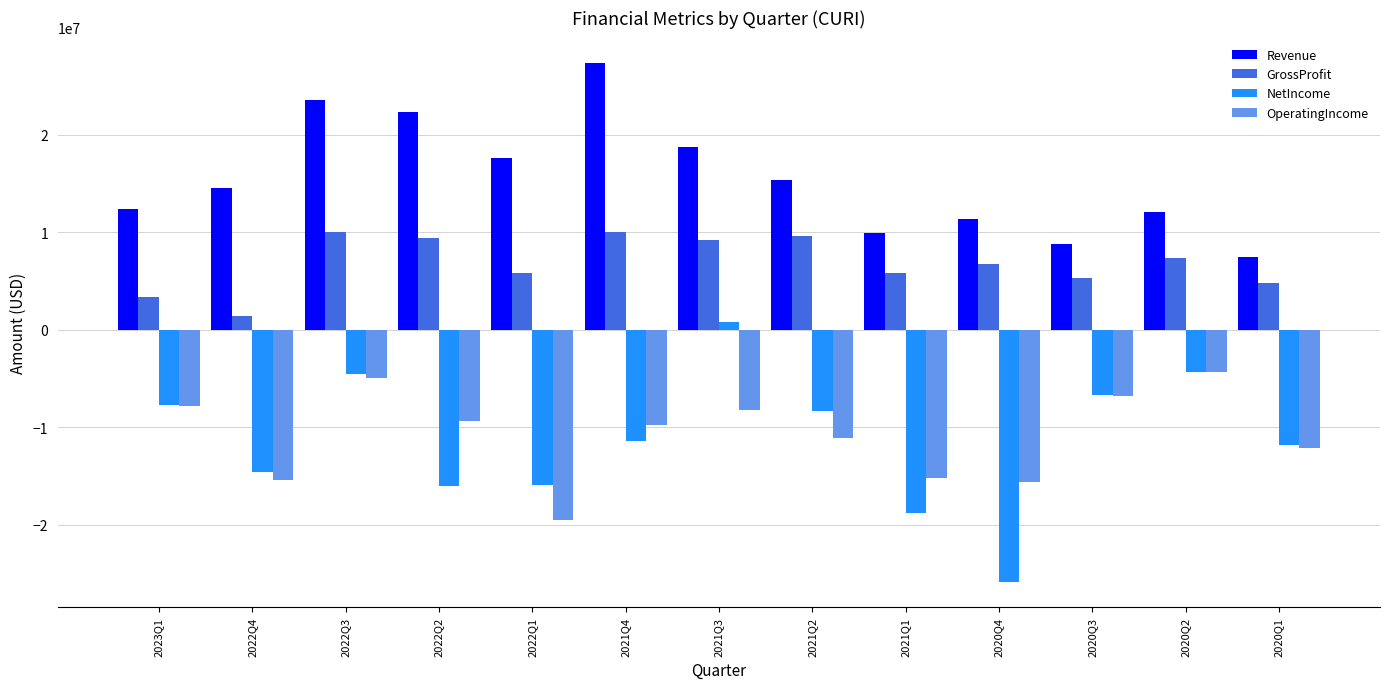

What is the label of the 6th bar from the left?

2021Q4